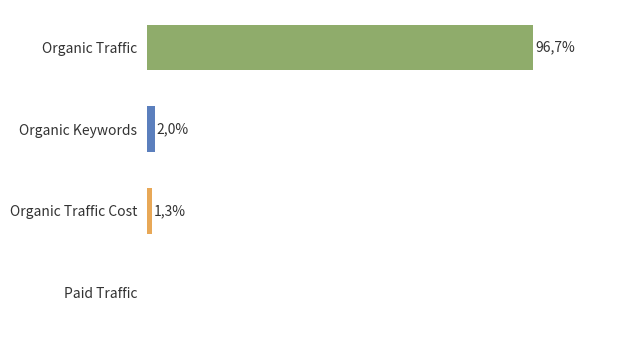

Does the chart contain stacked bars?

No